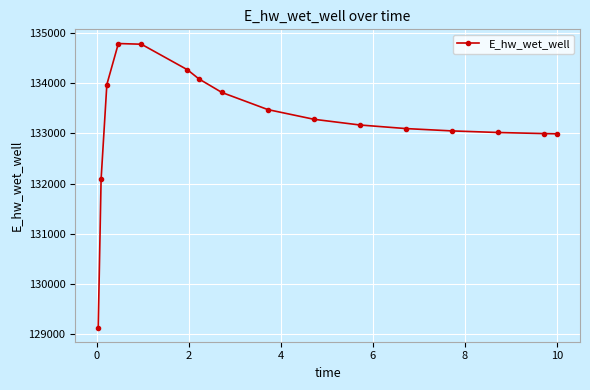

What is the maximum value shown in the chart?

134791.4